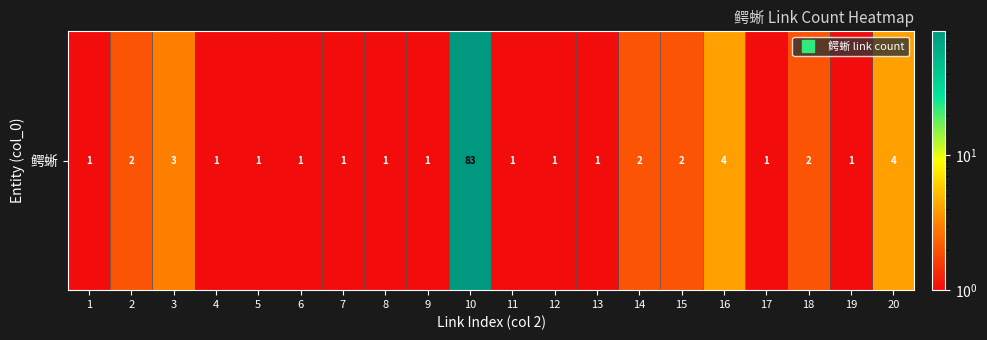

Count the number of values greater than 1.

8